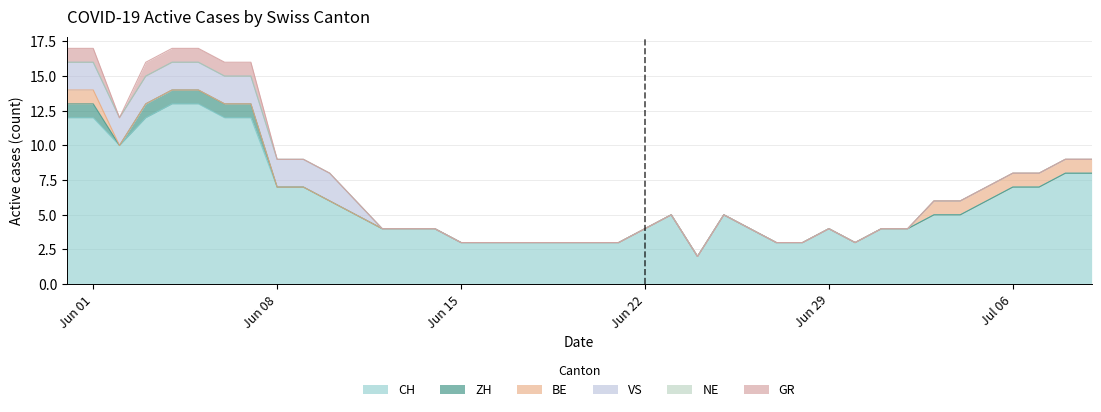

List the series in order of their peak value, highest first.

CH, VS, ZH, BE, GR, NE